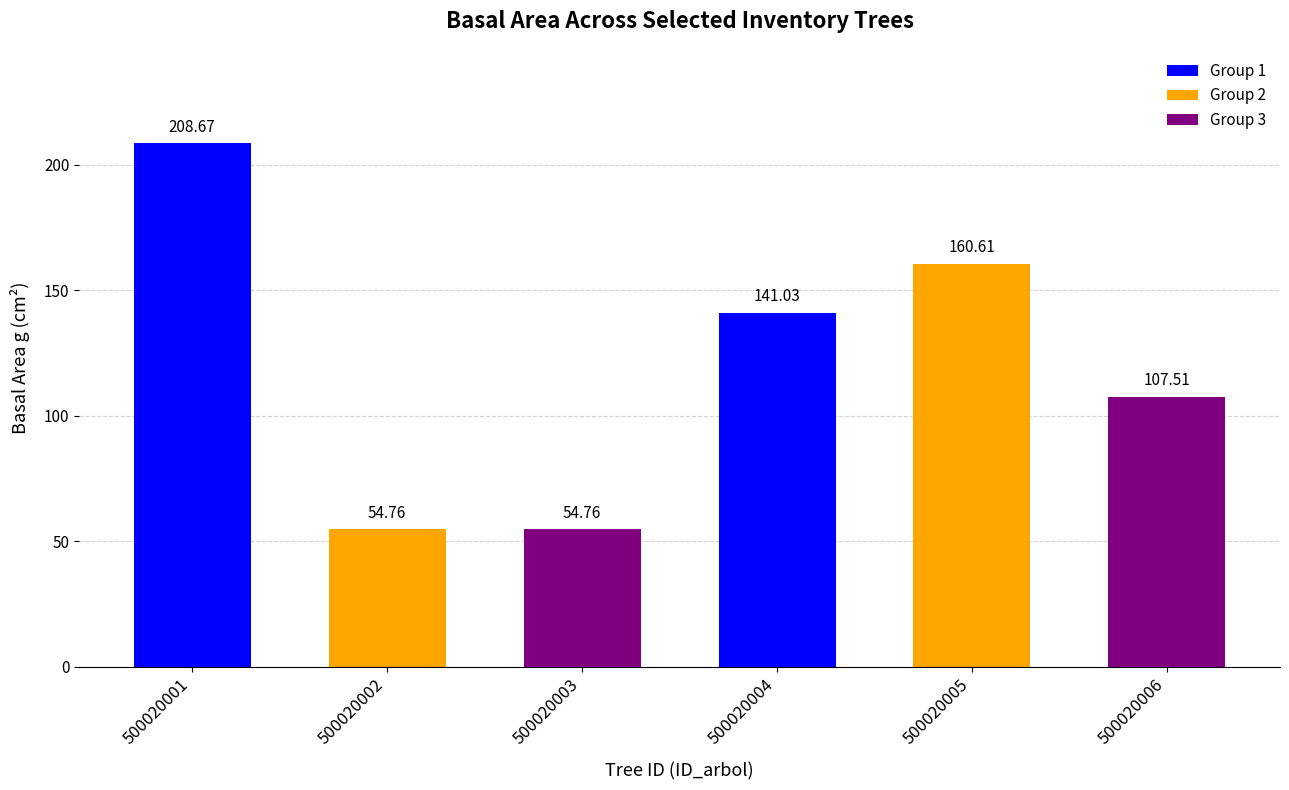

What is the sum of all values?

727.3